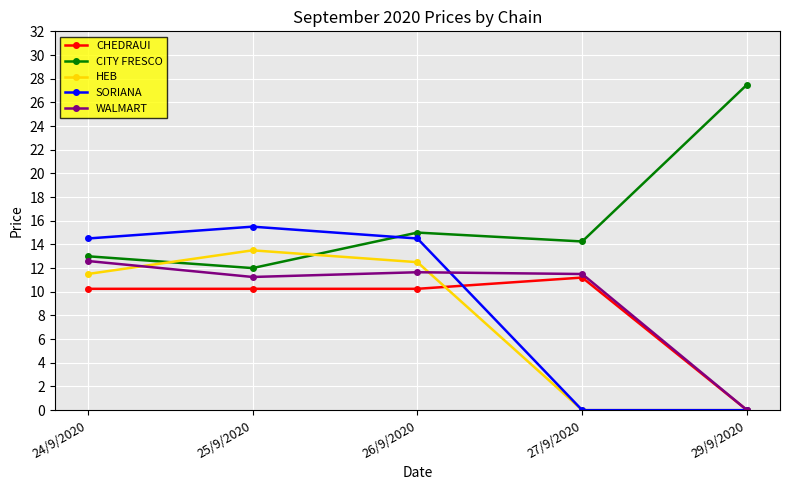

Which category has the highest value across all series?

29/9/2020